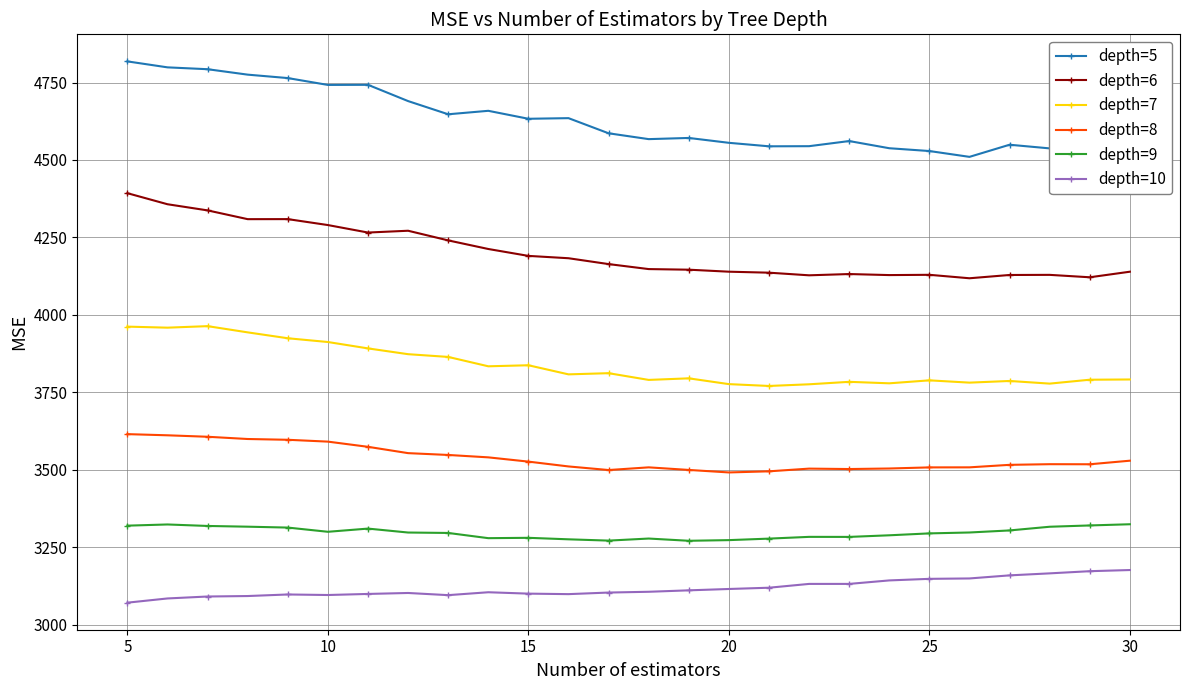

What are all the series names shown in the legend?

depth=5, depth=6, depth=7, depth=8, depth=9, depth=10